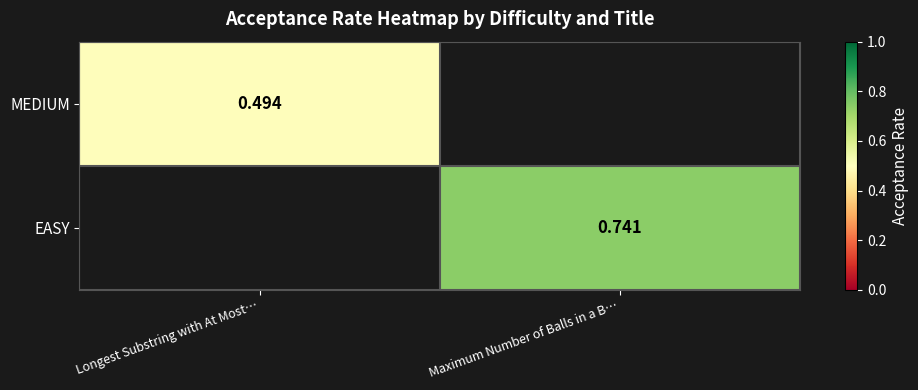

At which label is MEDIUM closest to 0?

Longest Substring with At Most…